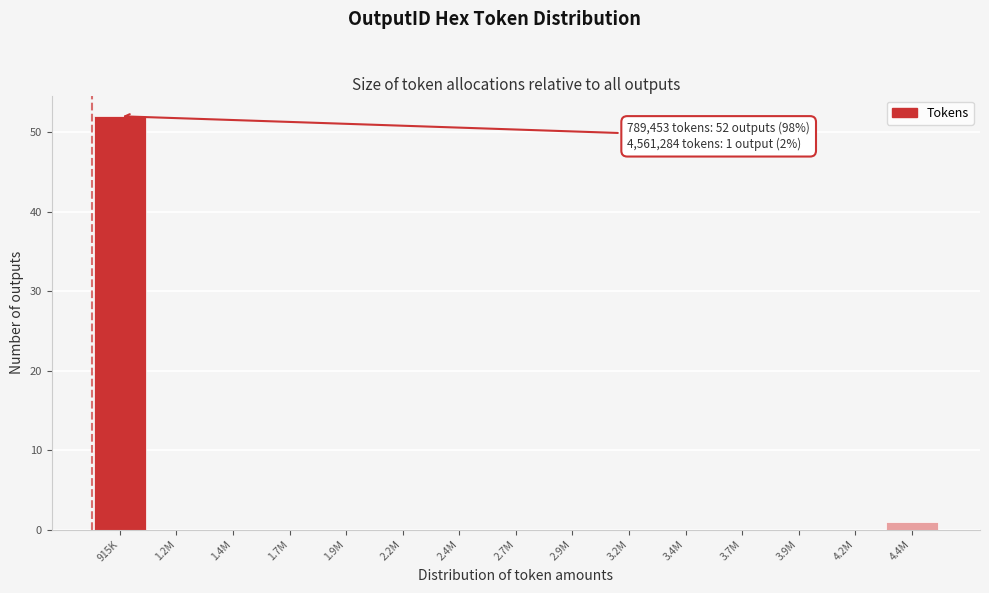

Reading left to right, list all the values displayed in this chart.

915K=52	1.2M=0	1.4M=0	1.7M=0	1.9M=0	2.2M=0	2.4M=0	2.7M=0	2.9M=0	3.2M=0	3.4M=0	3.7M=0	3.9M=0	4.2M=0	4.4M=1